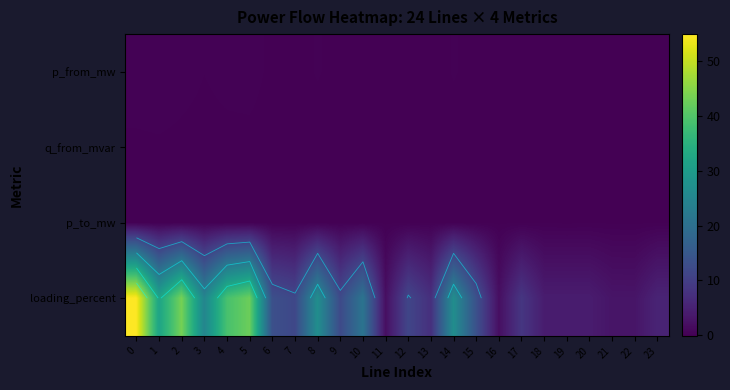

At how many categories does at least one series exceed 11?

14